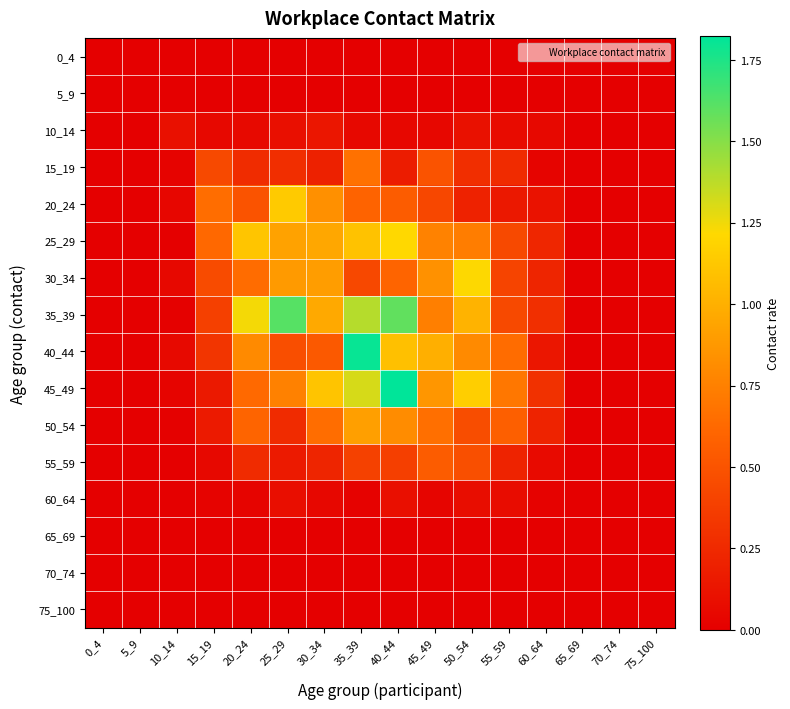

At how many categories does at least one series exceed 0?

11